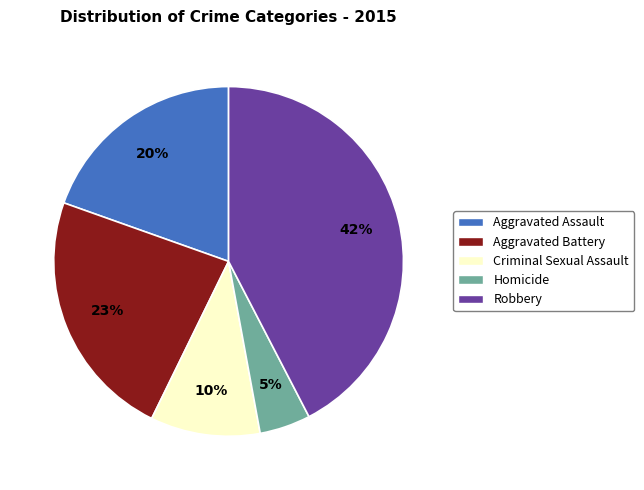

What is the largest slice in the pie chart?

Robbery